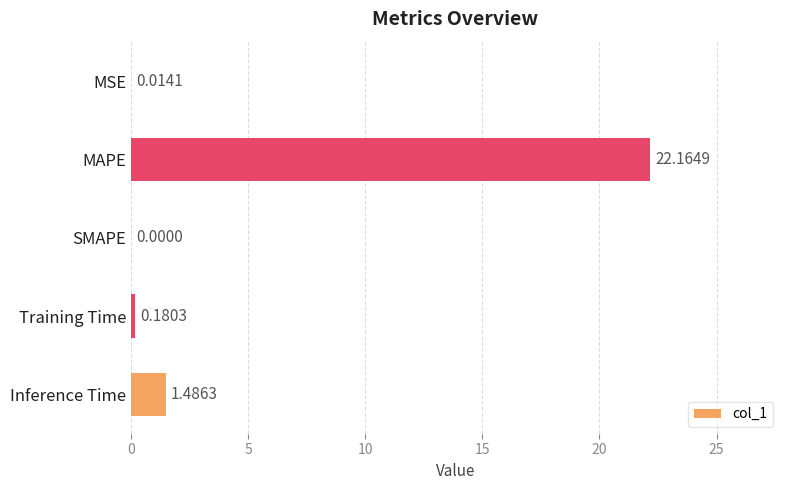

Between SMAPE and MAPE, which is larger?

MAPE